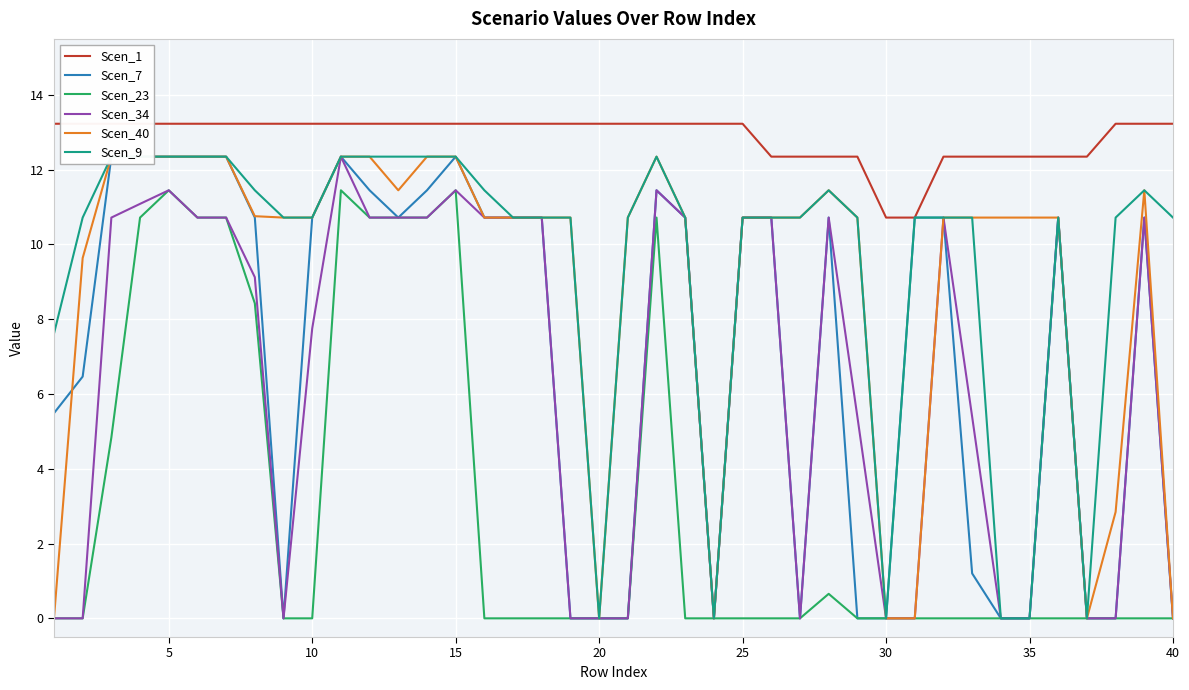

What are all the series names shown in the legend?

Scen_1, Scen_7, Scen_23, Scen_34, Scen_40, Scen_9